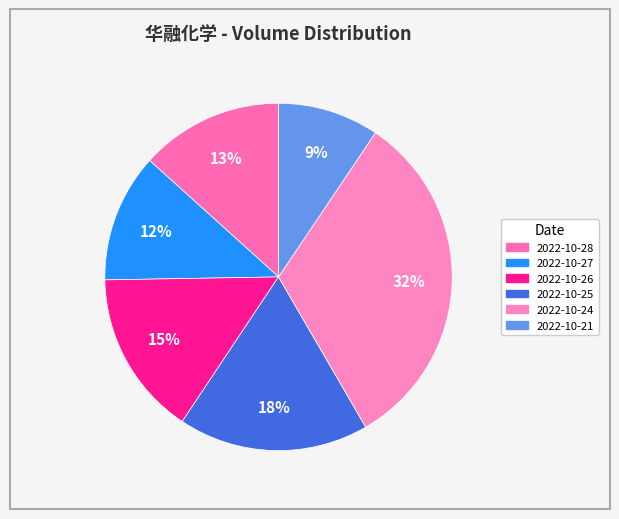

How many segments does this pie chart have?

6